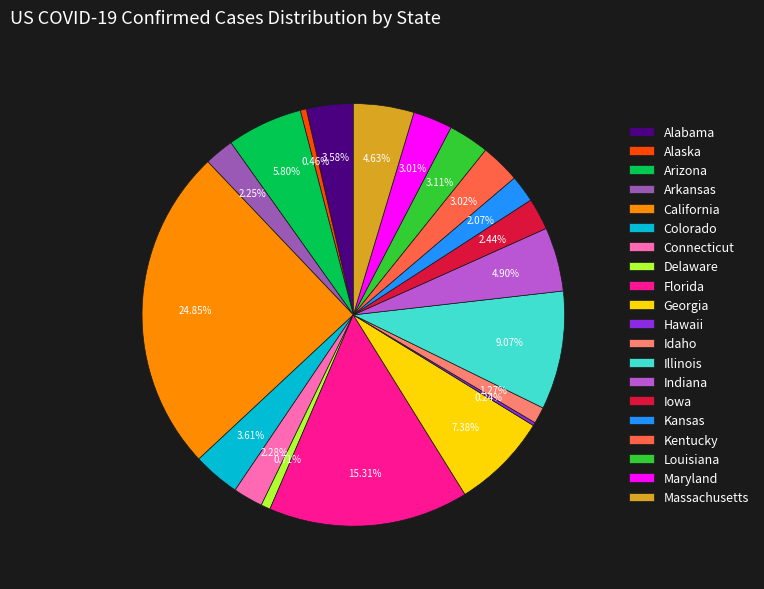

To the nearest percent, what is the difference between the largest and smallest slice percentages?

25%